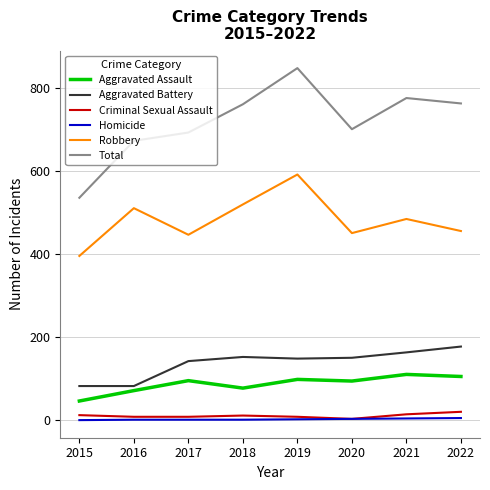

What is the approximate value of Homicide at 2016?

1